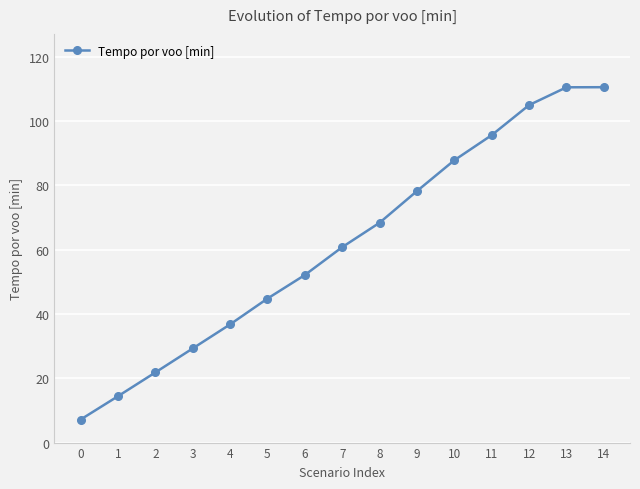

Count the number of categories in the chart.

15